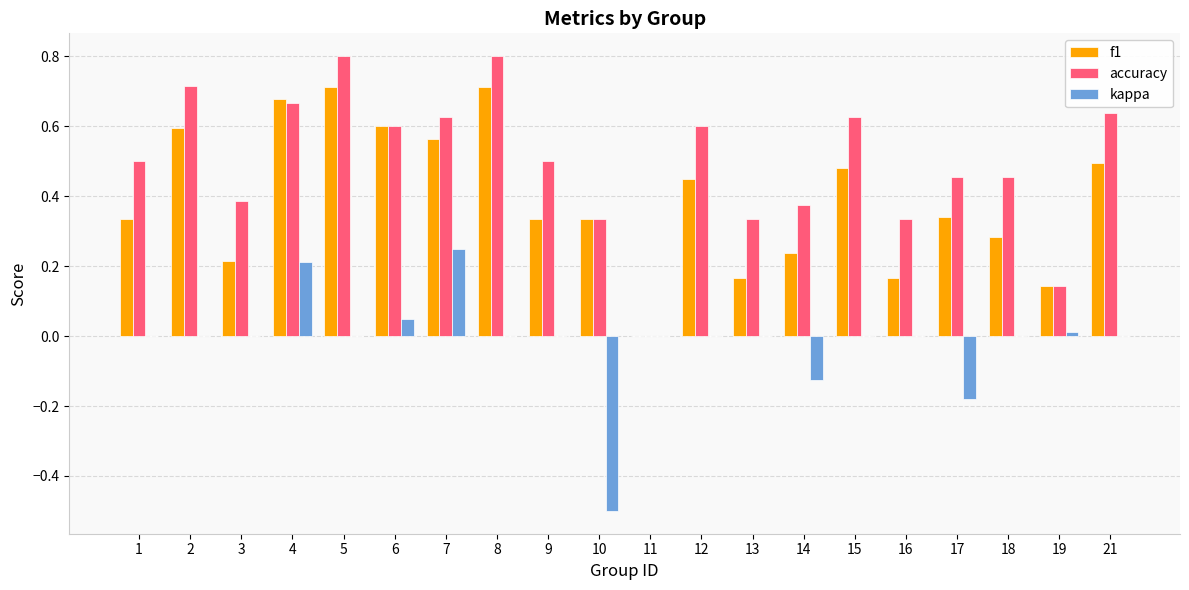

What is the total value across all series at 21?

1.1